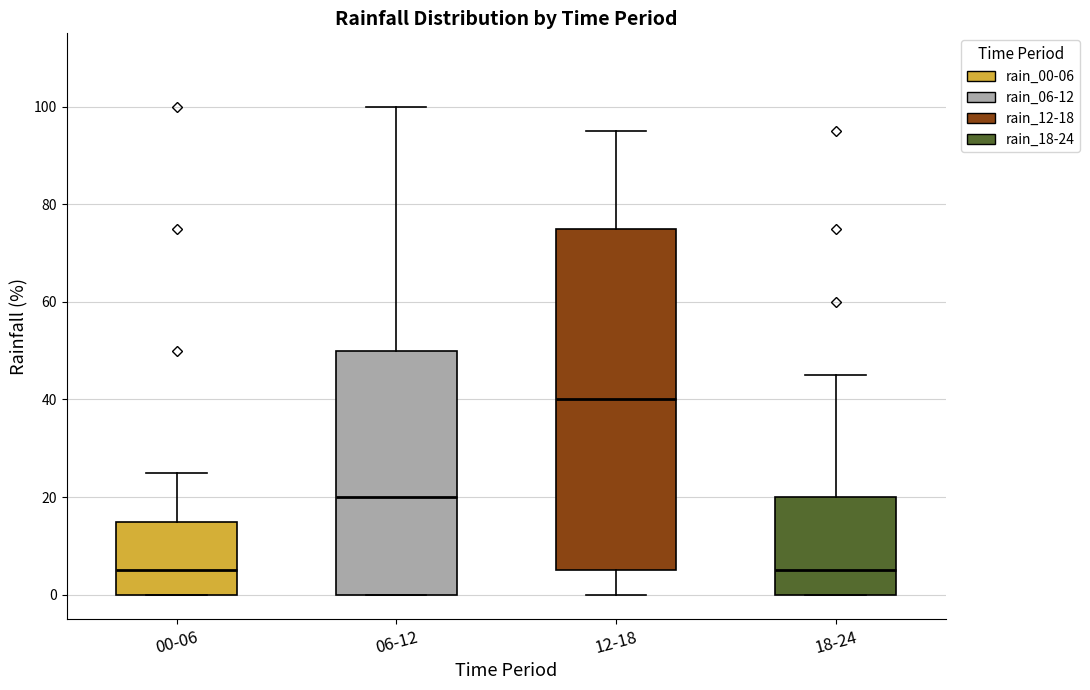

Comparing the boxes themselves (not the whiskers), which one is the tallest?

12-18